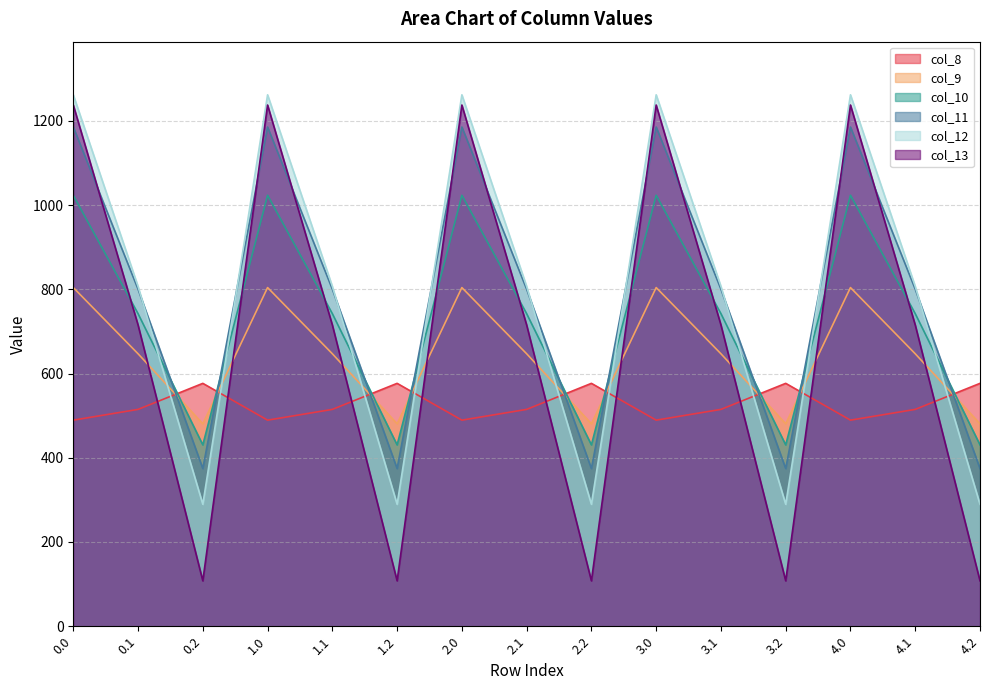

Which label corresponds to the smallest value in the chart?

0.2